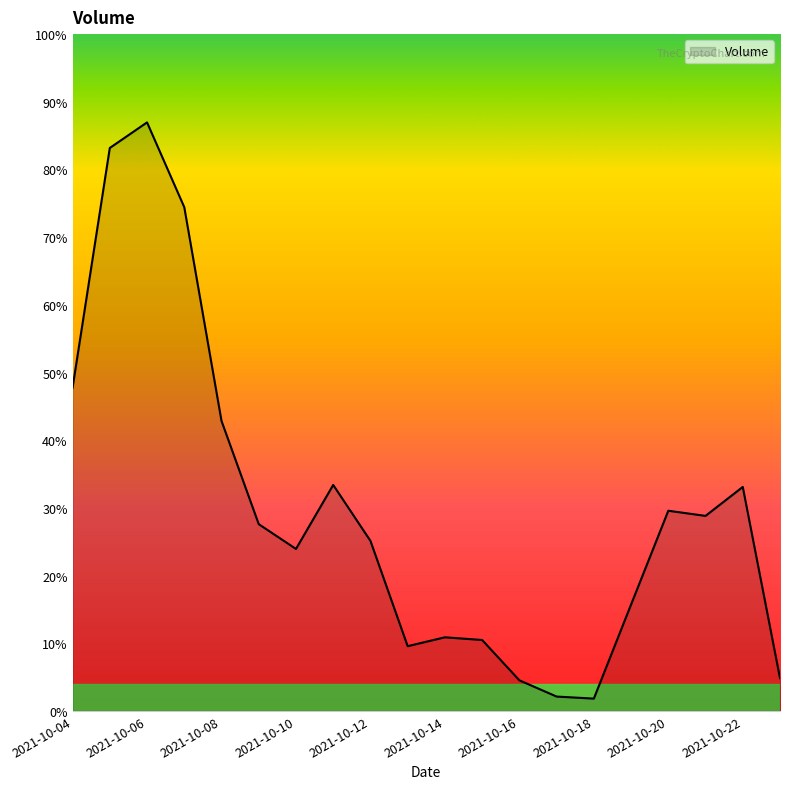

Is this an area chart (filled region under the line)?

Yes